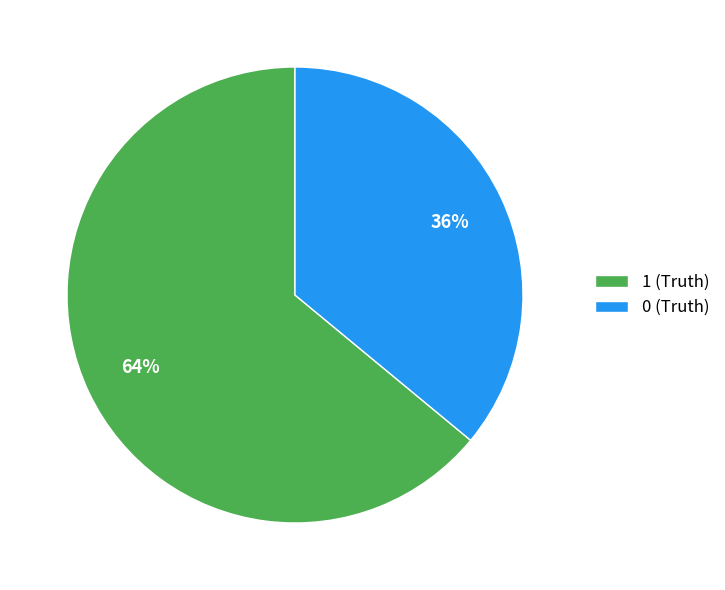

Approximately how many times larger is the value at 1 compared to 0?

1.8